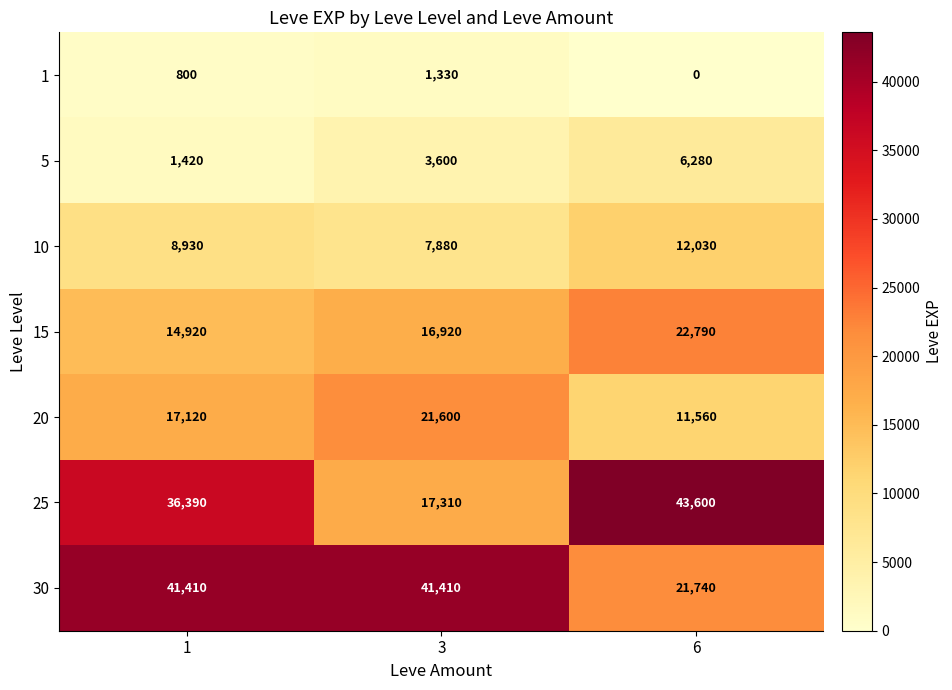

At which label is 5 closest to 3850?

3